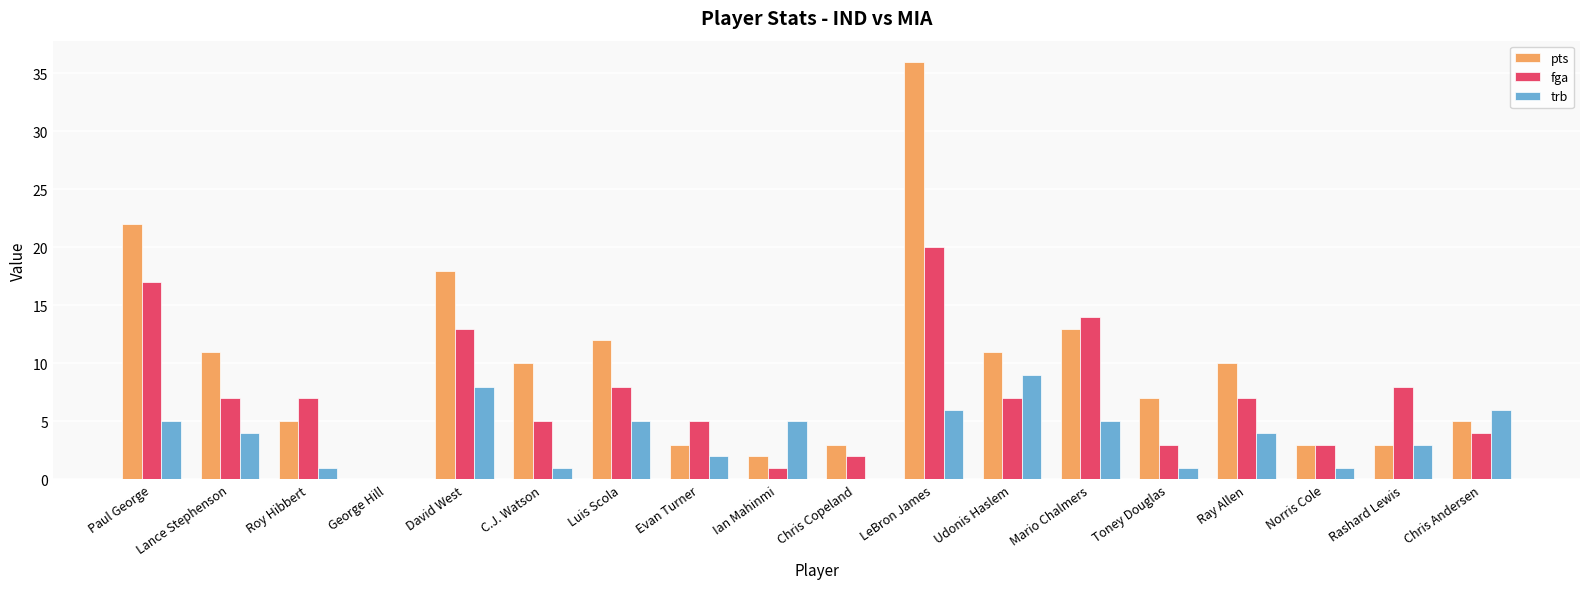

What is the sum of the trb values at LeBron James and Evan Turner?

8